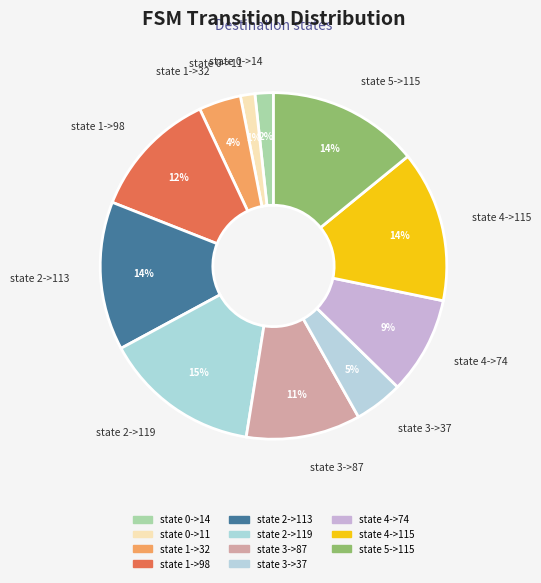

True or false: state 3->37 accounts for 5% of the total.

True